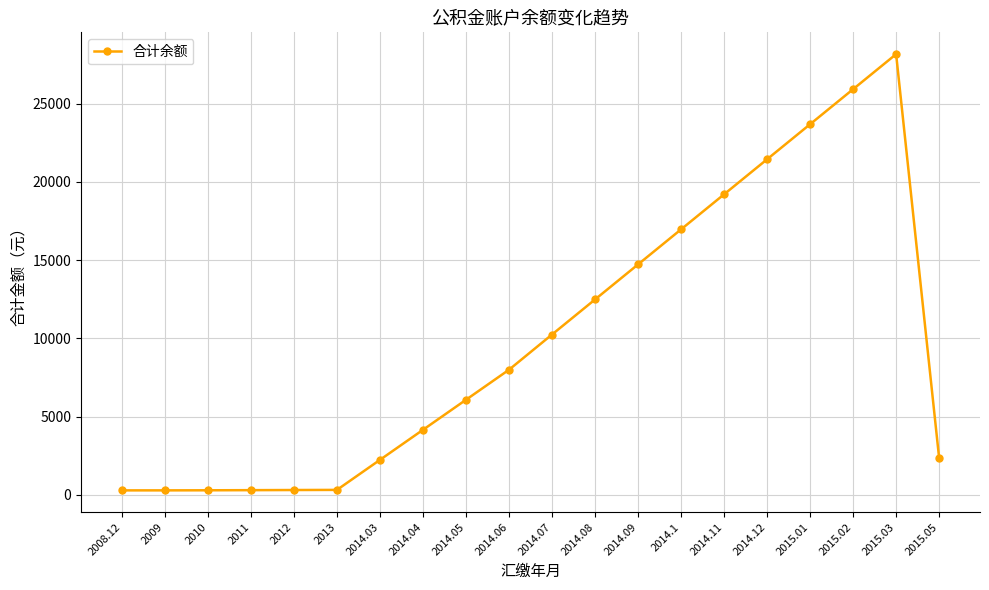

At which label is the value closest to 14228?

2014.09